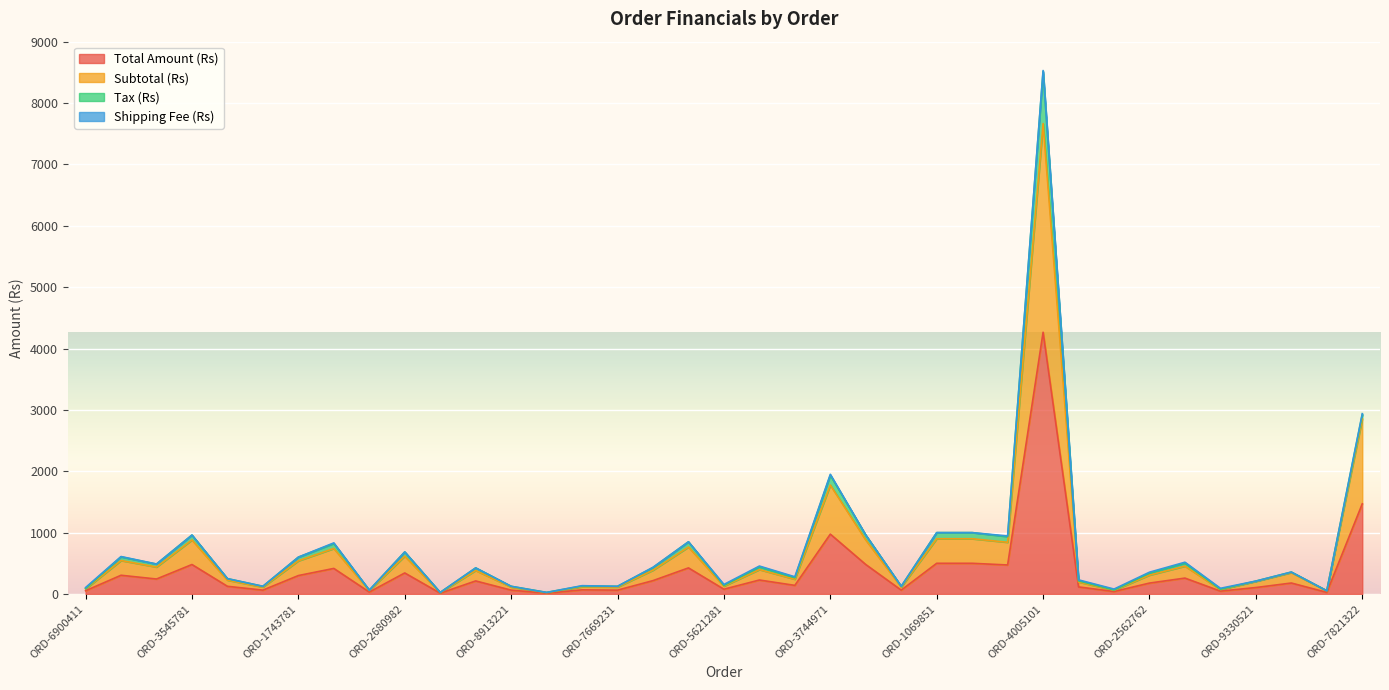

What is the smallest value displayed?

12.5